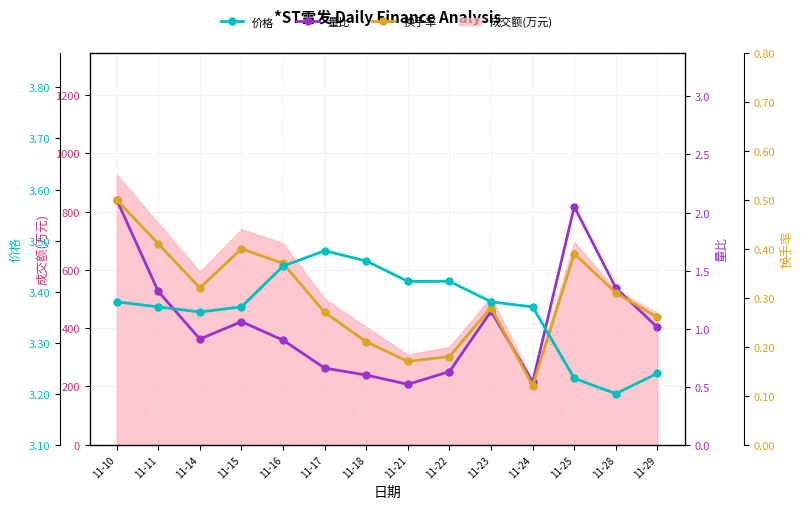

Where does the 量比 series first go above 1?

11-10